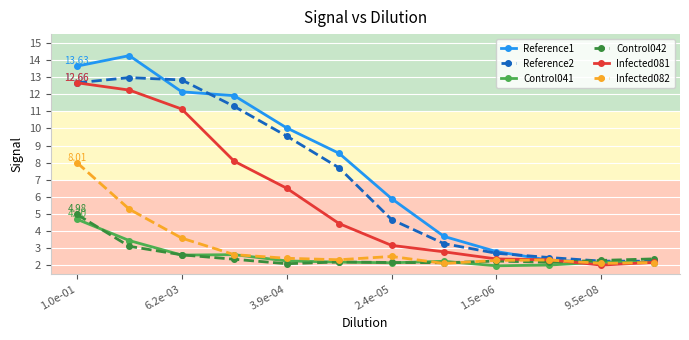

True or false: Infected081 has more than 1 interior local peaks.

False